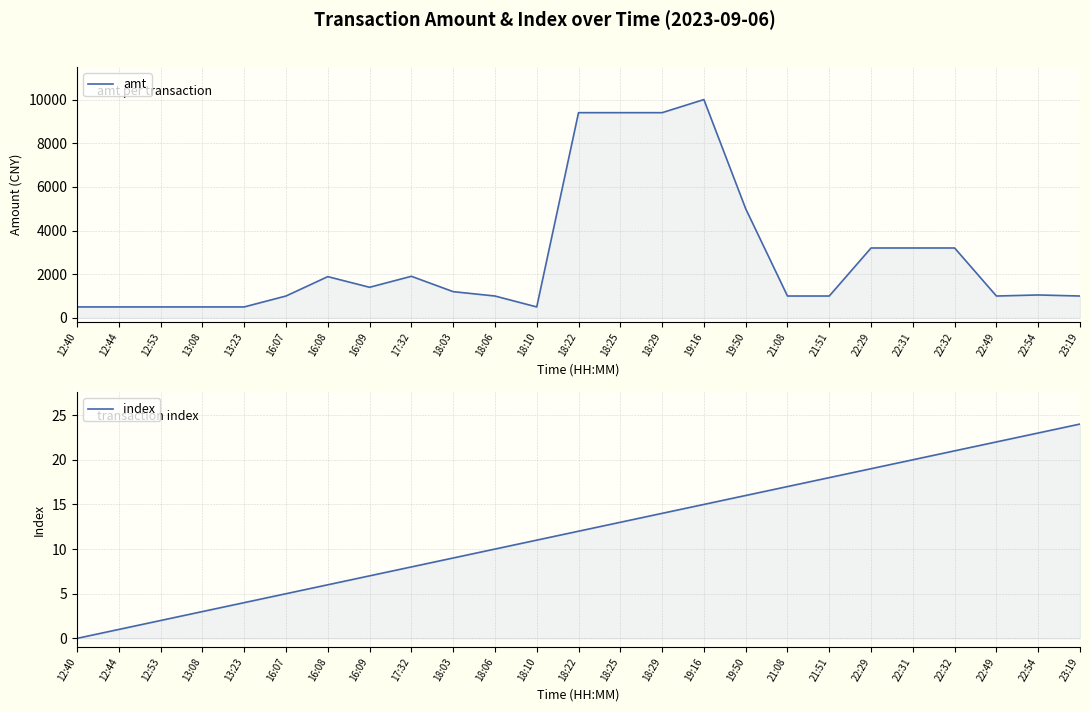

At 19:50, list the series in order from smallest to largest.

index, amt